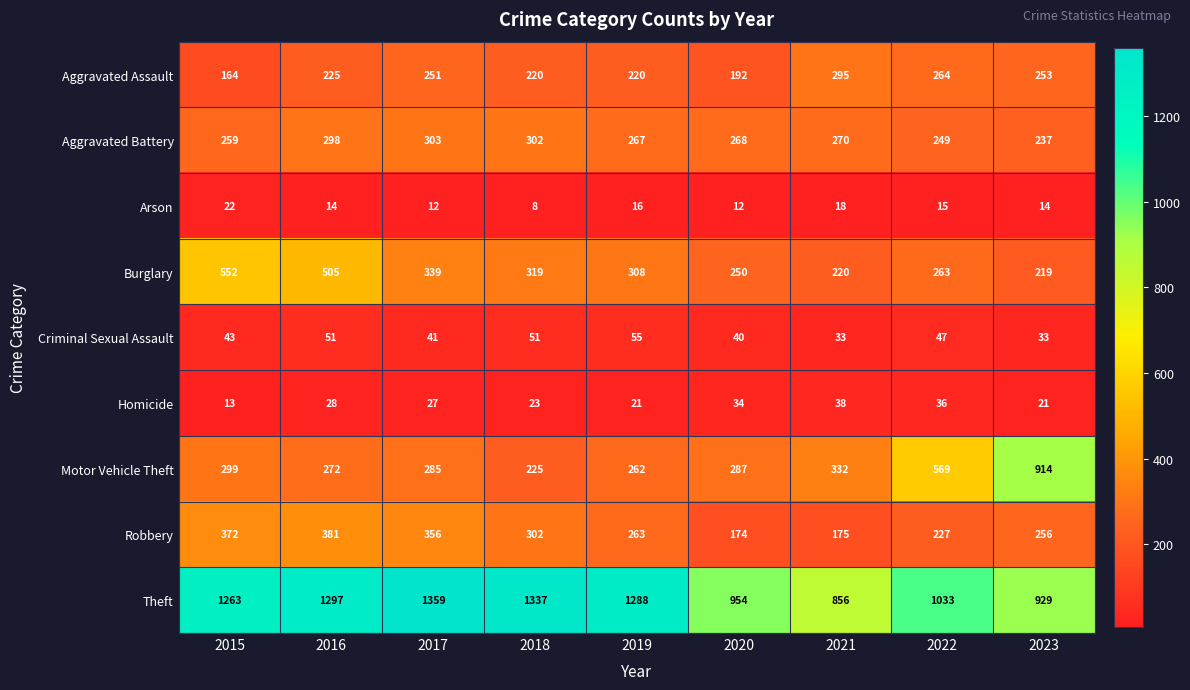

What is the smallest value displayed?

8